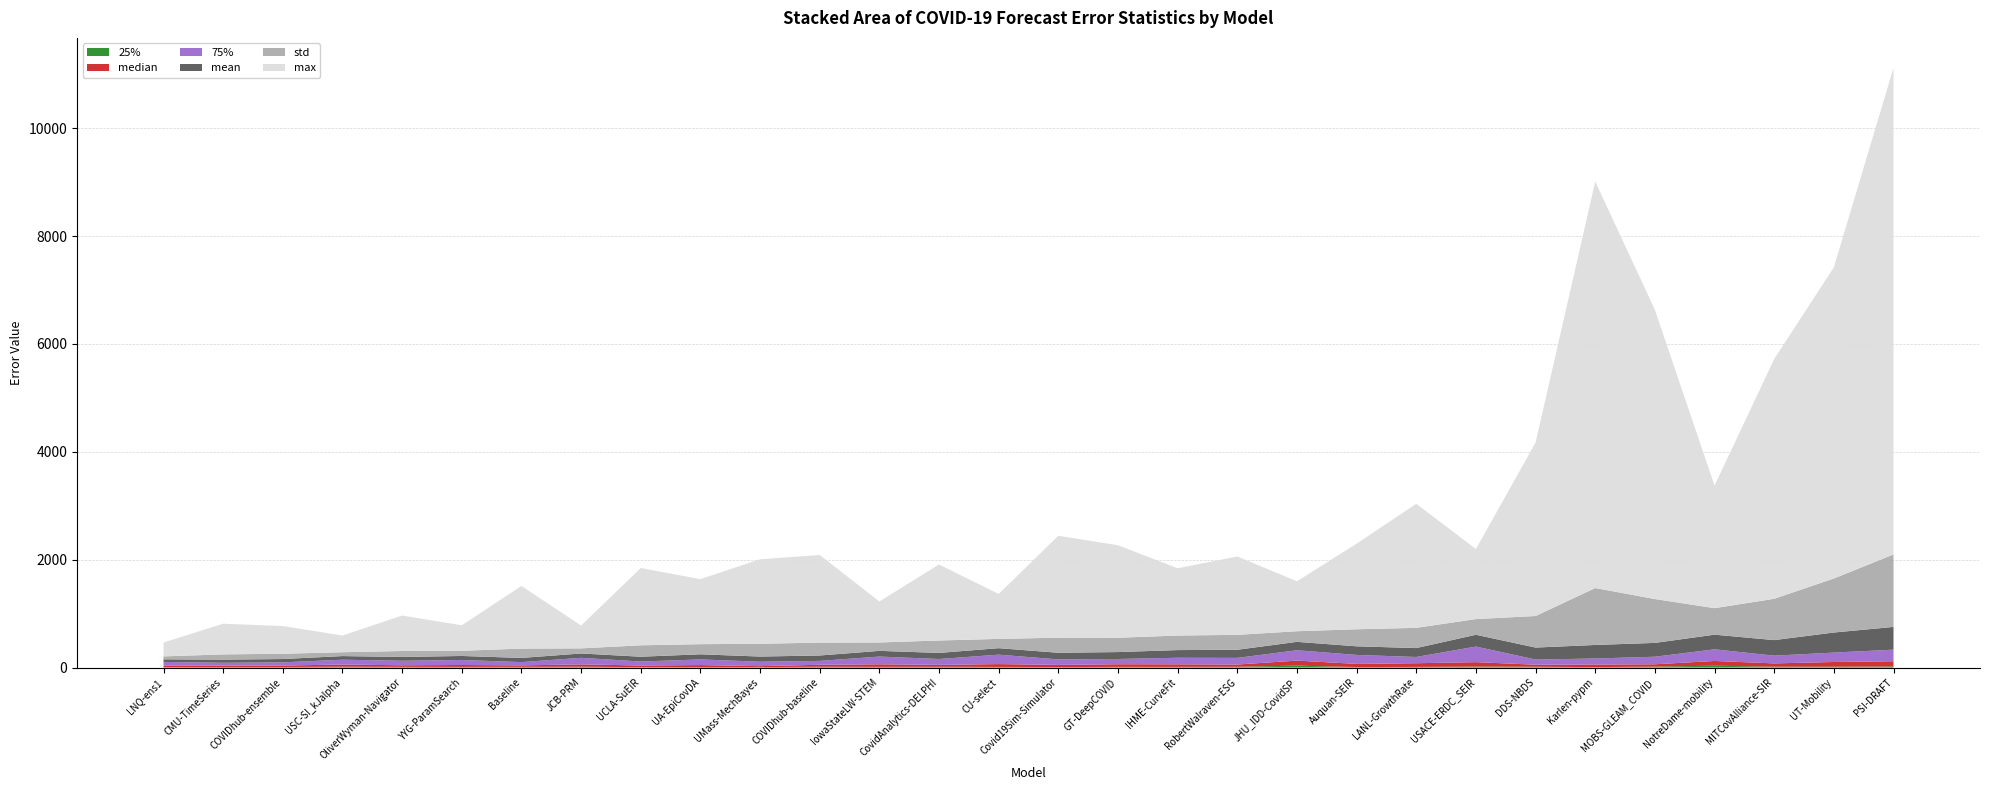

Reading right to left, list all the values displayed in this chart.

25%: 21.5	16.5	16.7	34.5	18.9	8.6	16.1	19.3	12.6	10.0	35.9	15.3	13.7	13.5	9.7	12.5	15.5	13.6	15.8	8.5	11.5	8.2	16.6	14.3	13.5	13.7	17.0	11.0	11.5	7.1
median: 96.0	87.0	60.7	88.0	42.2	47.3	37.1	81.3	68.1	58.0	93.5	41.1	46.6	48.0	39.7	52.0	35.0	47.0	36.1	18.0	35.0	30.4	42.6	26.4	34.3	29.1	39.0	27.0	25.0	25.4
75%: 214.5	174.2	143.5	215.9	140.0	112.1	95.8	288.9	115.9	166.5	191.7	123.1	121.6	97.8	102.2	175.0	108.5	143.5	71.8	82.5	104.5	73.9	121.5	60.7	93.4	83.7	90.0	59.0	53.0	72.1
mean: 421.7	372.3	288.4	271.7	256.4	251.4	222.0	219.0	164.9	159.8	155.8	150.7	142.4	128.2	123.0	120.3	112.8	105.7	100.4	95.6	95.2	88.9	80.6	77.6	74.2	70.2	67.2	61.4	57.9	48.1
std: 1343.0	1001.6	765.9	491.2	813.2	1055.1	584.9	290.9	374.9	315.7	197.1	276.8	269.5	265.8	279.5	172.0	230.4	155.6	238.5	237.0	187.6	211.4	95.1	172.8	96.0	110.7	71.2	98.1	97.1	54.5
max: 9020.0	5768.5	4444.8	2271.9	5361.8	7535.4	3215.0	1298.3	2299.8	1587.0	925.3	1452.8	1247.2	1714.2	1889.6	833.0	1409.0	761.0	1624.7	1566.0	1206.0	1432.9	422.8	1161.6	472.3	657.7	310.0	513.0	569.0	257.5